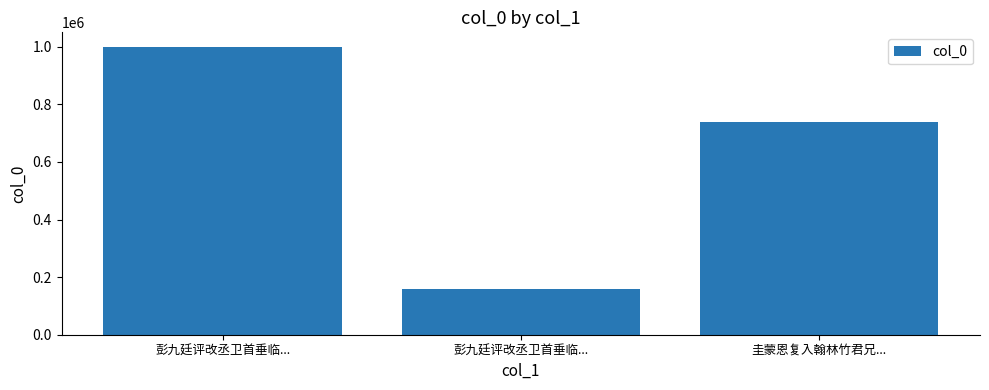

Reading left to right, list all the values displayed in this chart.

1000128	158389	740297